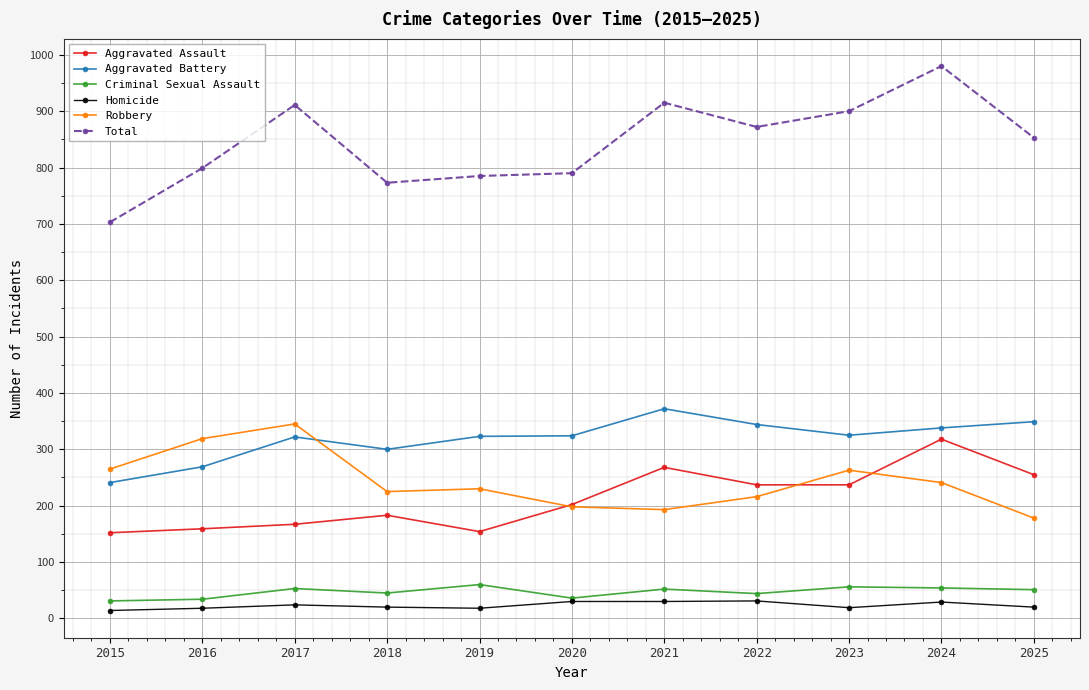

What is the spread (max minus min) of values at 2021?

885